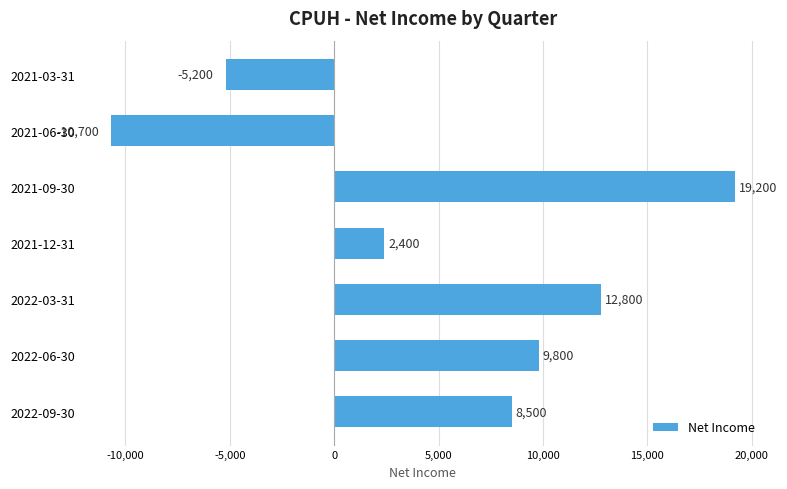

What is the change in value from 2022-09-30 to 2021-12-31?

-6100